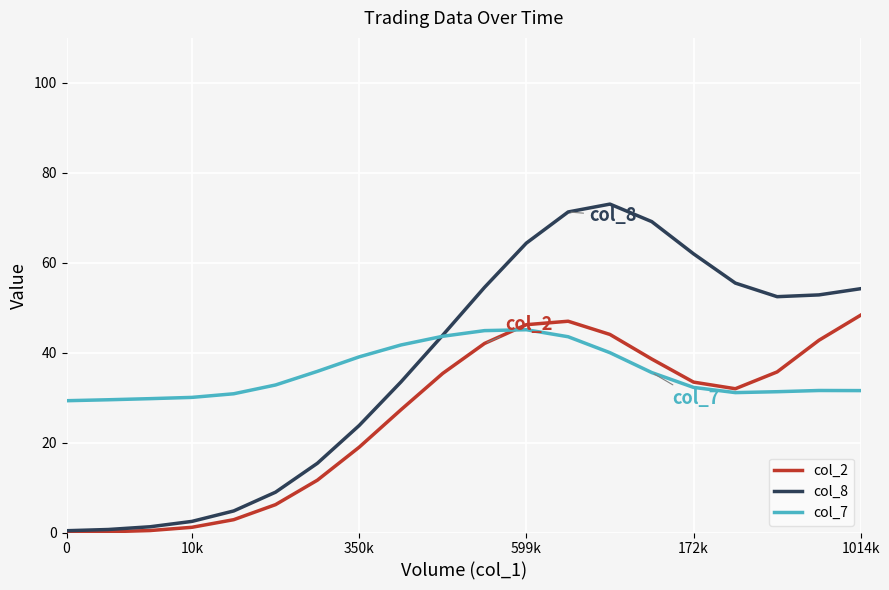

Rank the series by their average value, from highest to lowest.

col_8, col_7, col_2